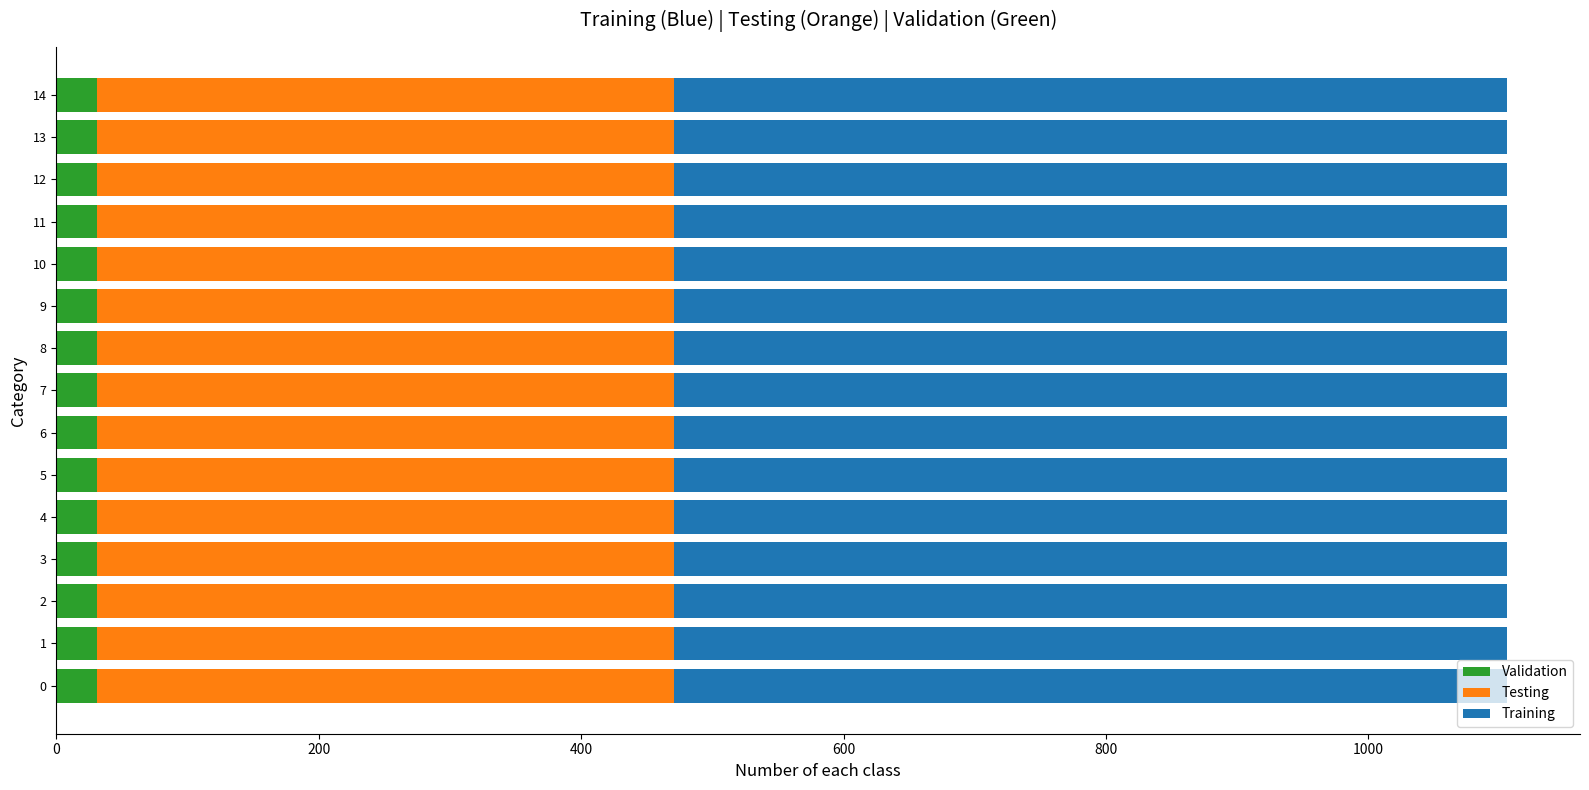

What is the lowest value of the Validation series?

31